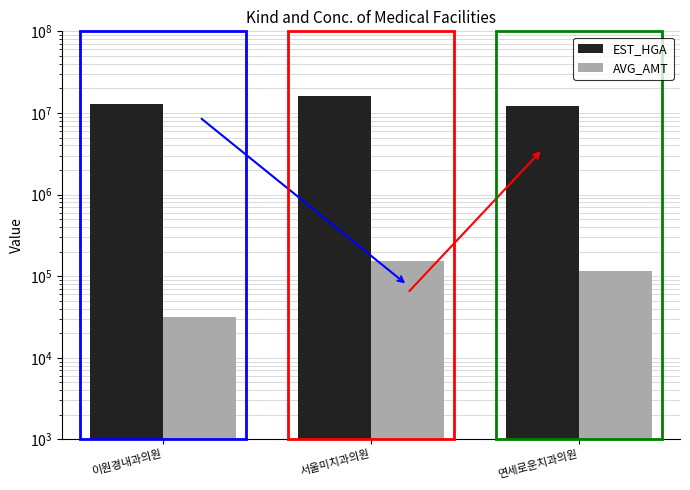

What is the difference between the second highest and minimum values in the EST_HGA series?

731610.4